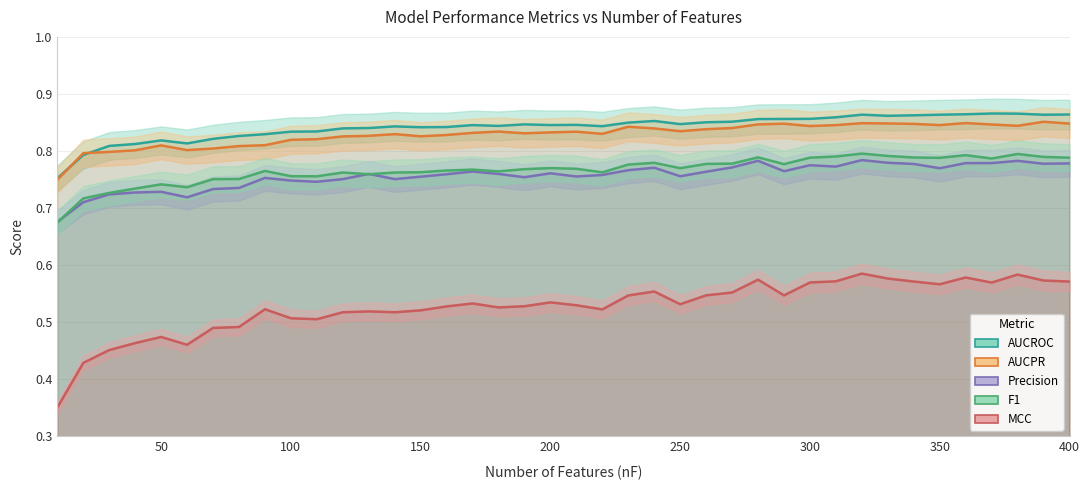

Count the number of categories in the chart.

40